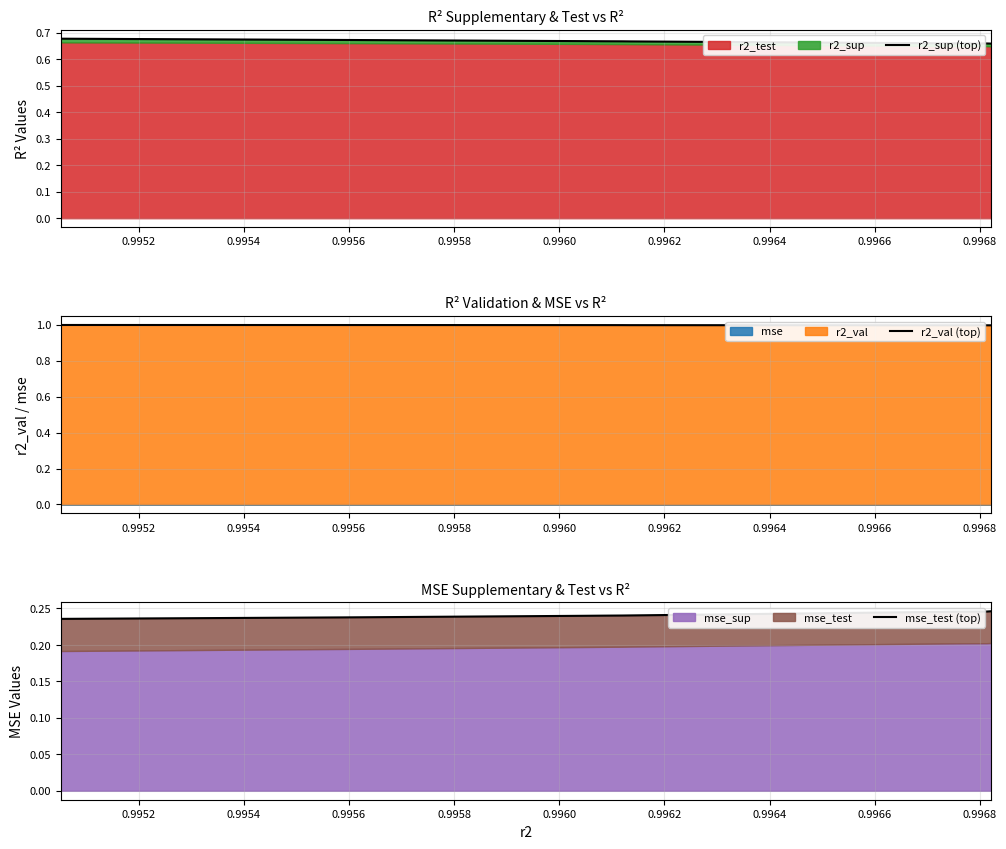

Count the mse_test (top) values in the range 0 to 1.

10